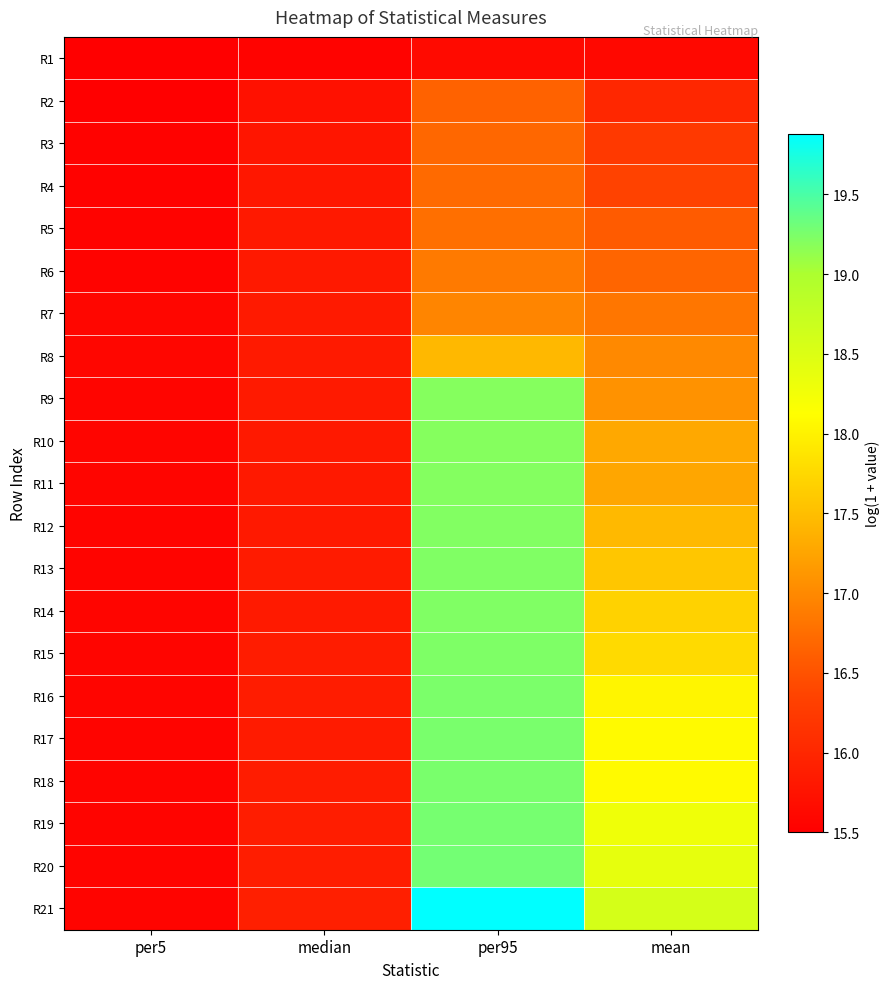

Count the number of data series in this chart.

21